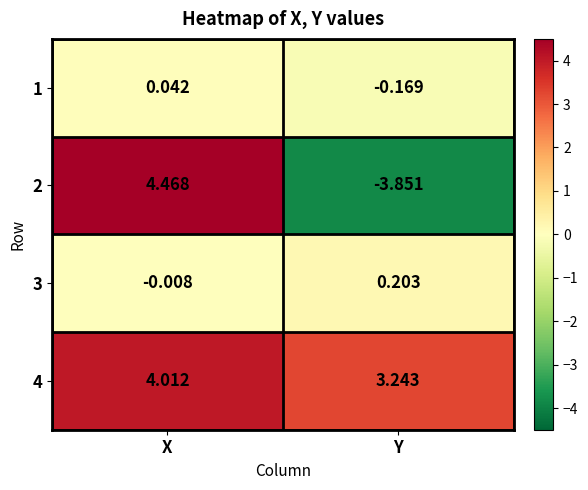

How many negative values does the 2 series have?

1